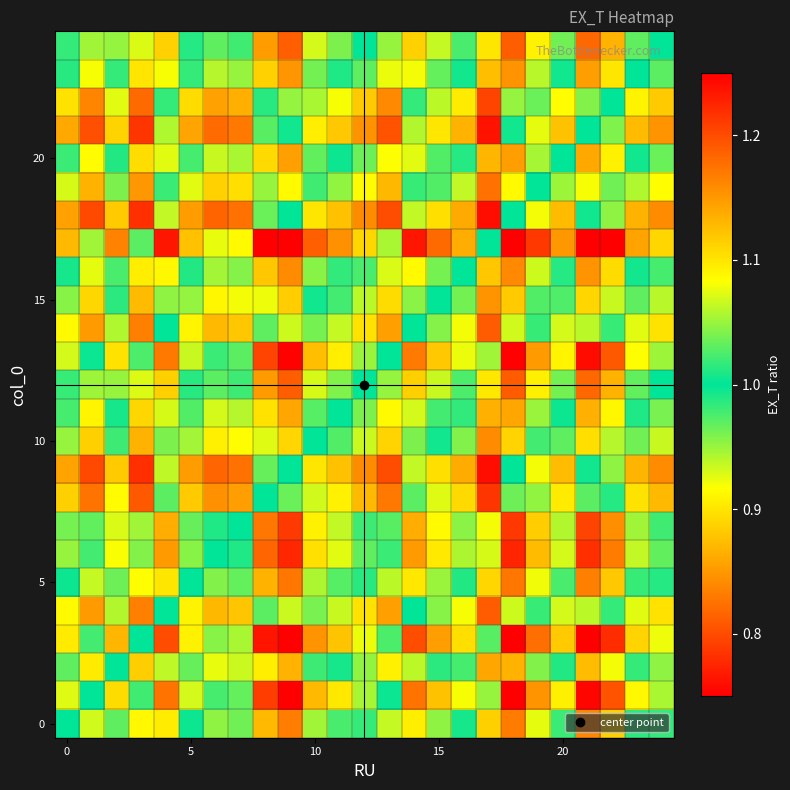

What is the greatest value displayed?

1.3